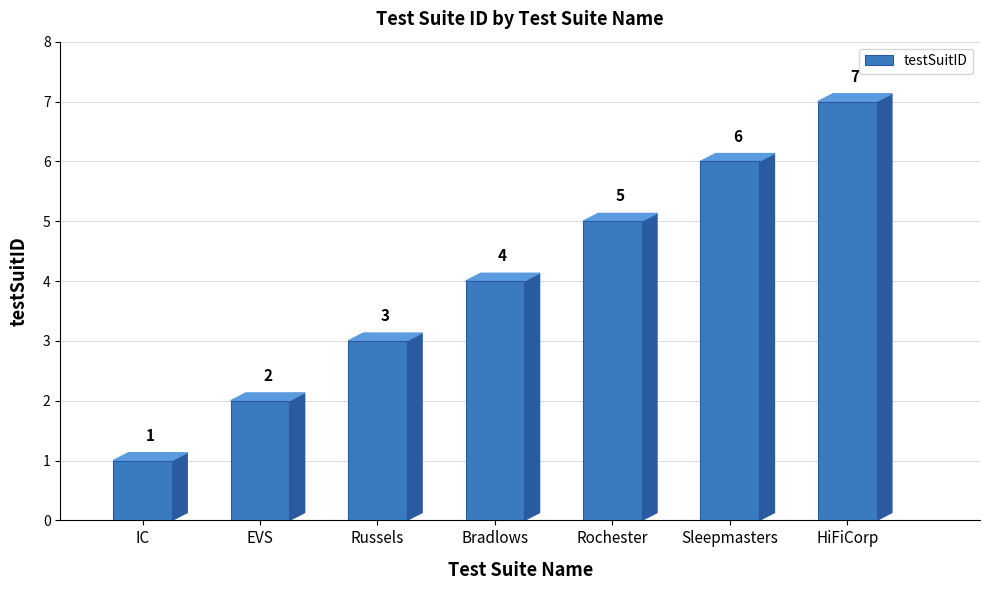

What is the sum of the values at IC and Bradlows?

5